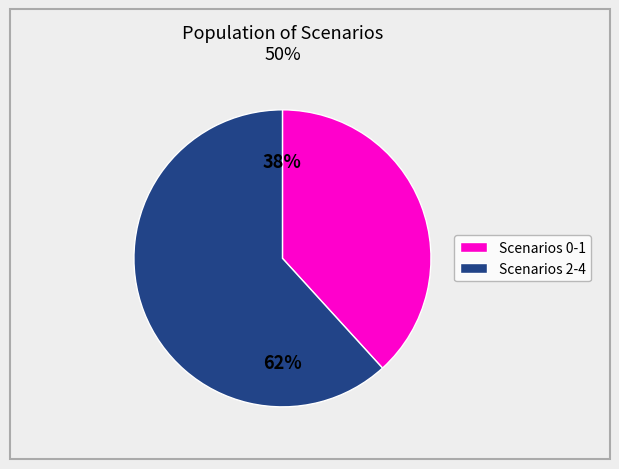

Is there a majority slice in this chart?

Yes